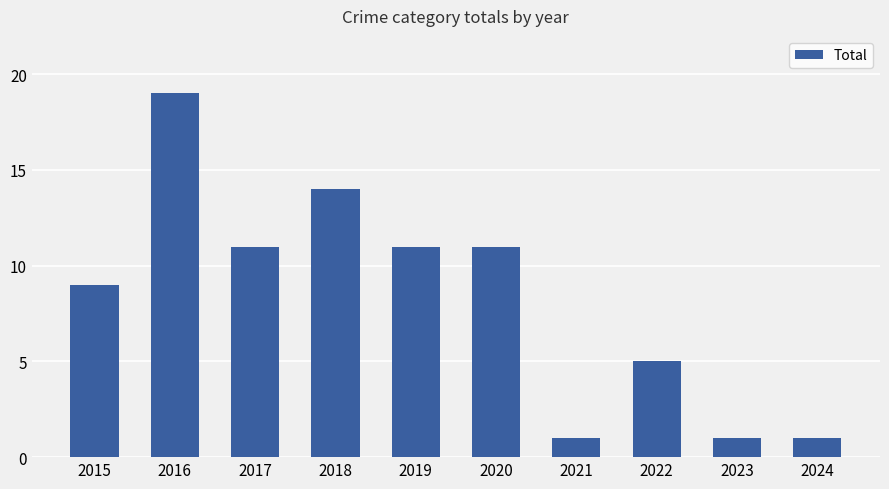

Are the bars horizontal?

No